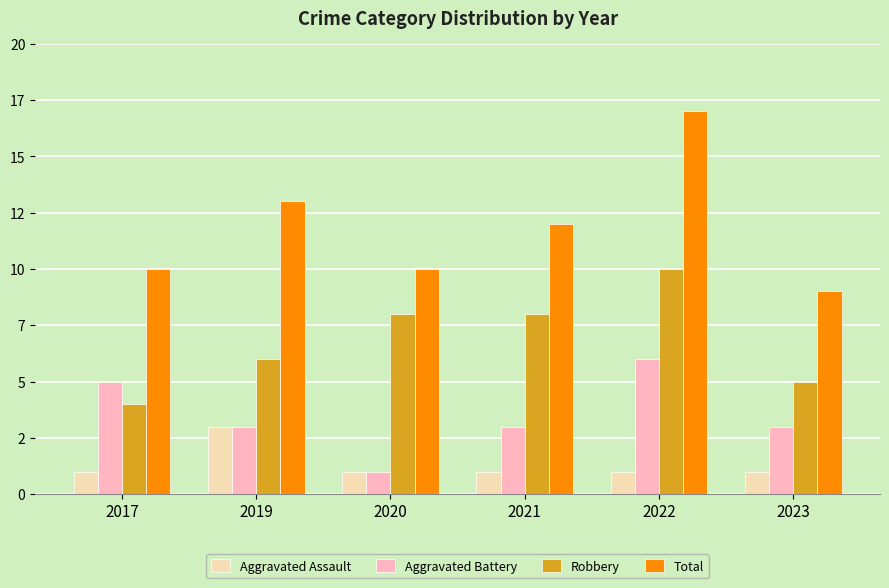

What are all the series names shown in the legend?

Aggravated Assault, Aggravated Battery, Robbery, Total